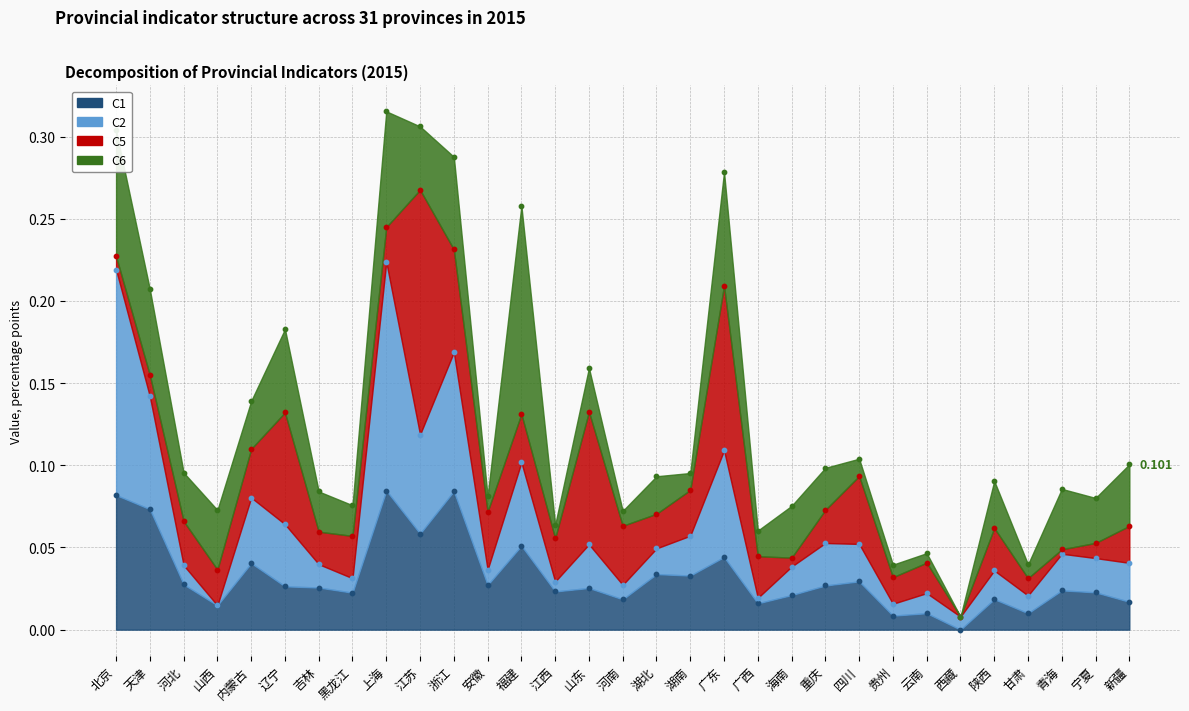

Is the value of C5 points at 陕西 greater than the value of C1 points at 江西?

Yes